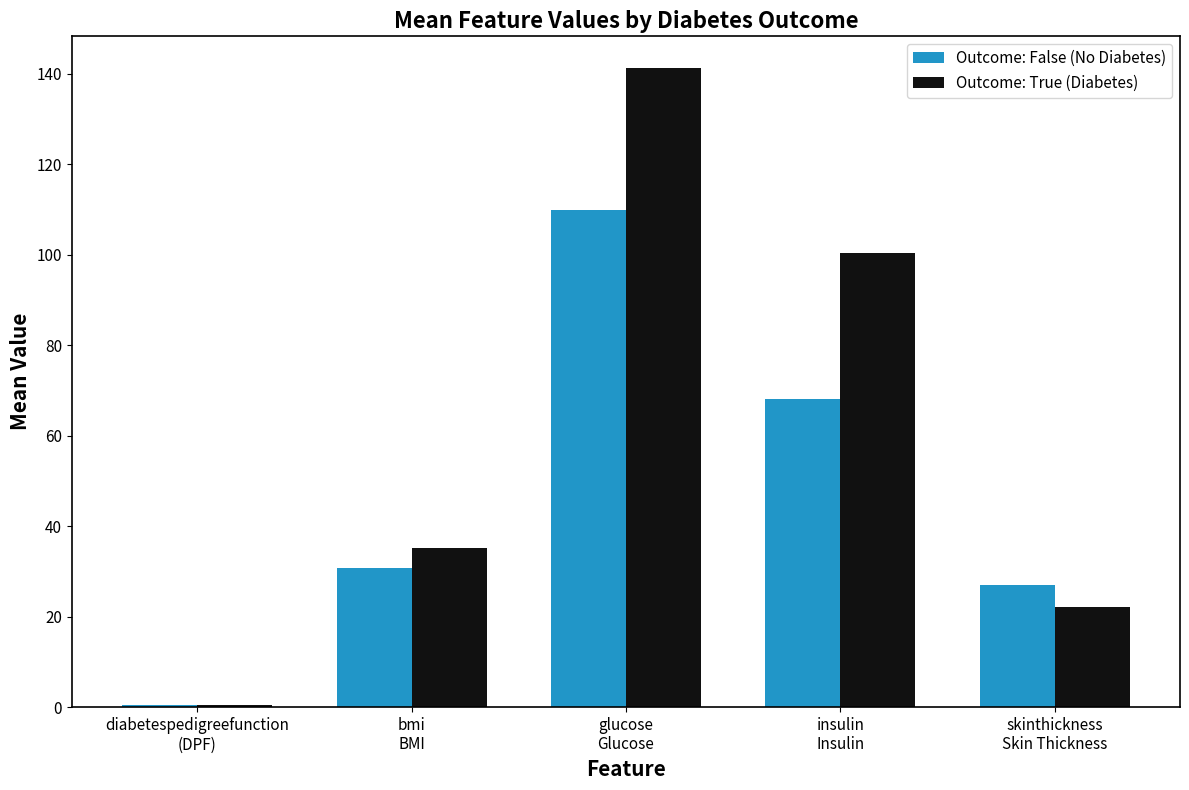

What is the spread (max minus min) of values at glucose
Glucose?

31.3